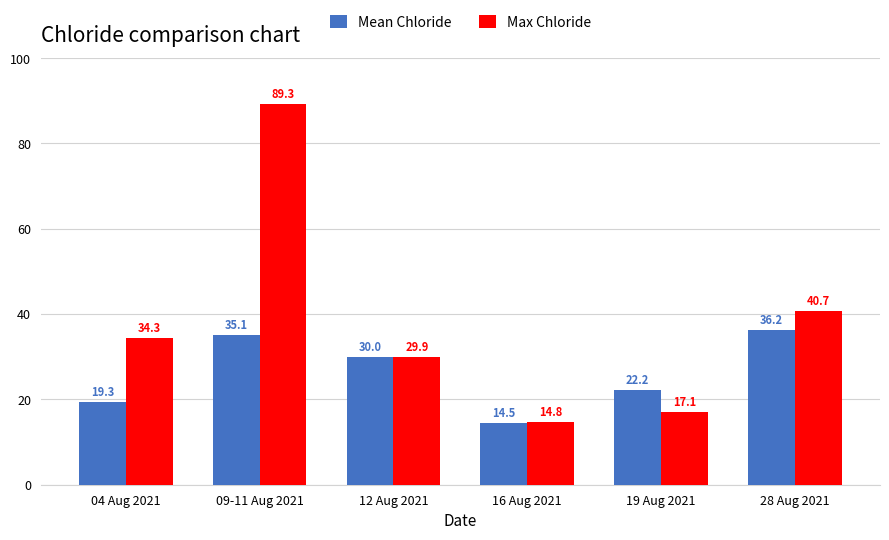

What is the greatest value displayed?

89.3